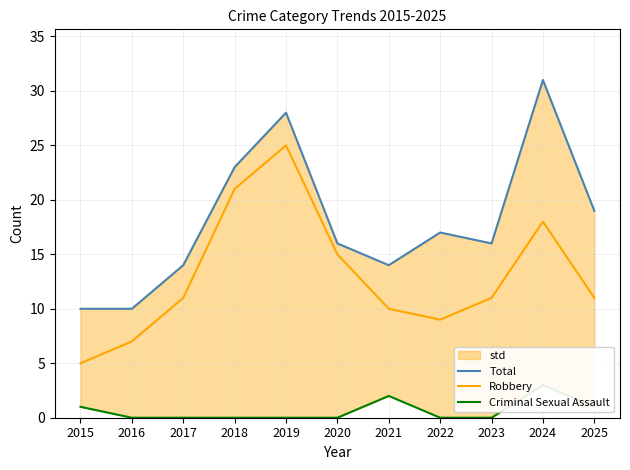

Which series has the widest spread of values?

Total